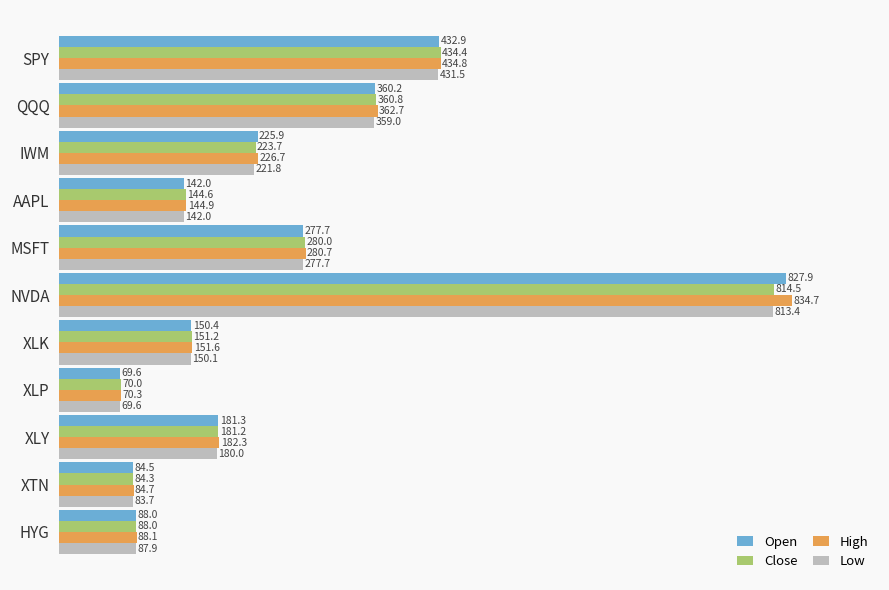

What is the approximate value of High at NVDA?

834.7